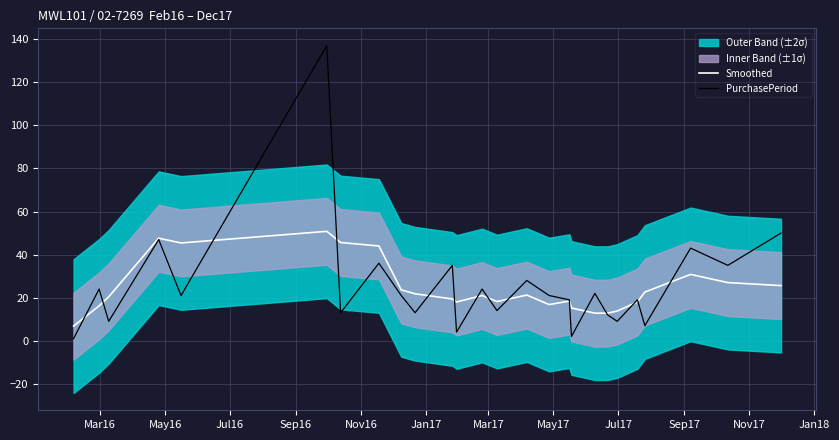

What is the highest value of the PurchasePeriod series?

137.0